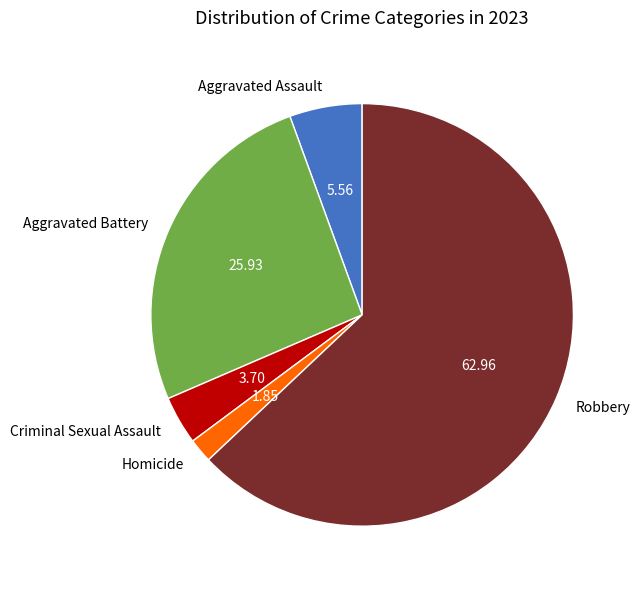

Which slice is the largest?

Robbery